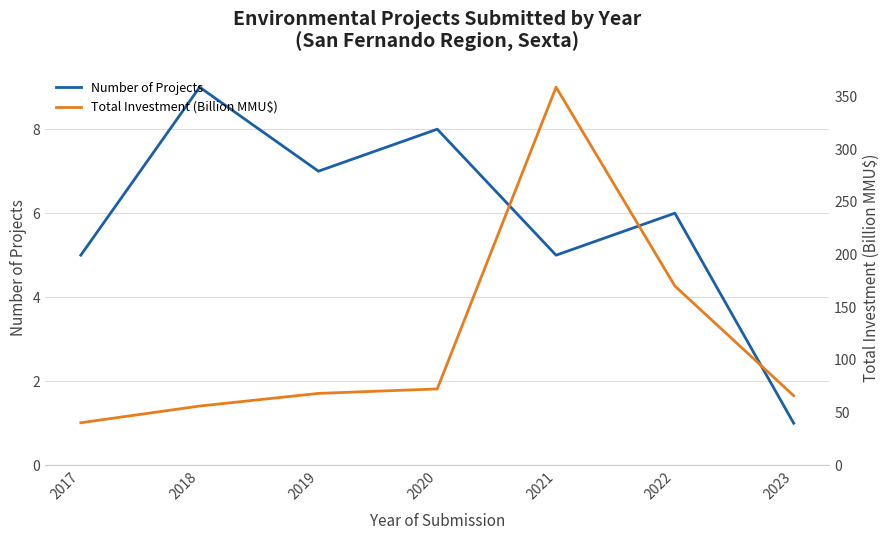

What is the value of the Total Investment (Billion MMU$) point at the 5th from the left?

358.9